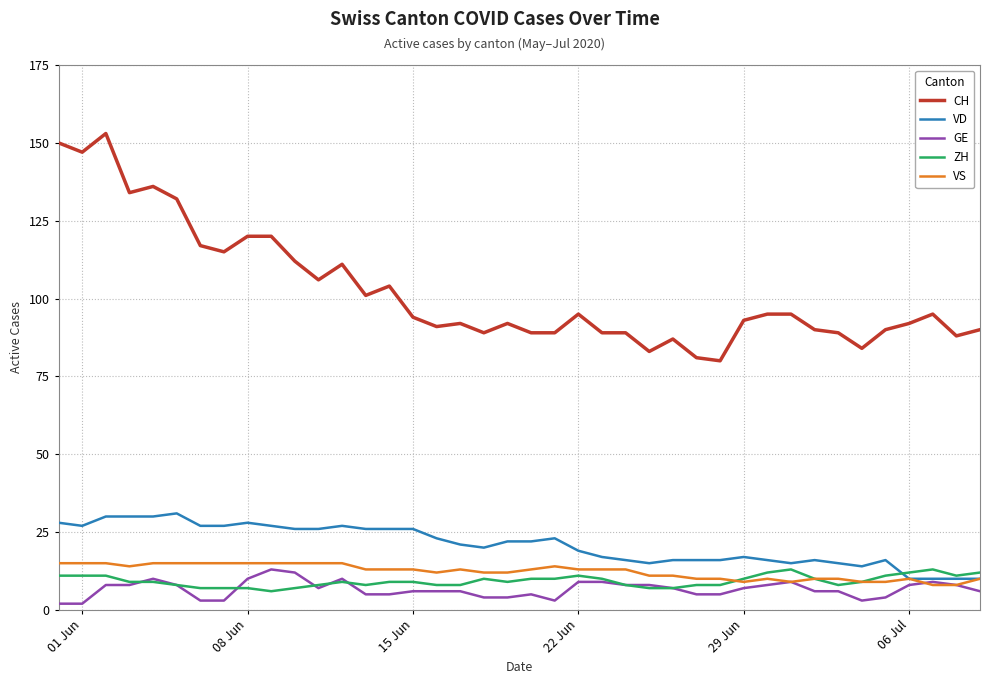

Which series has the largest total across all categories?

CH